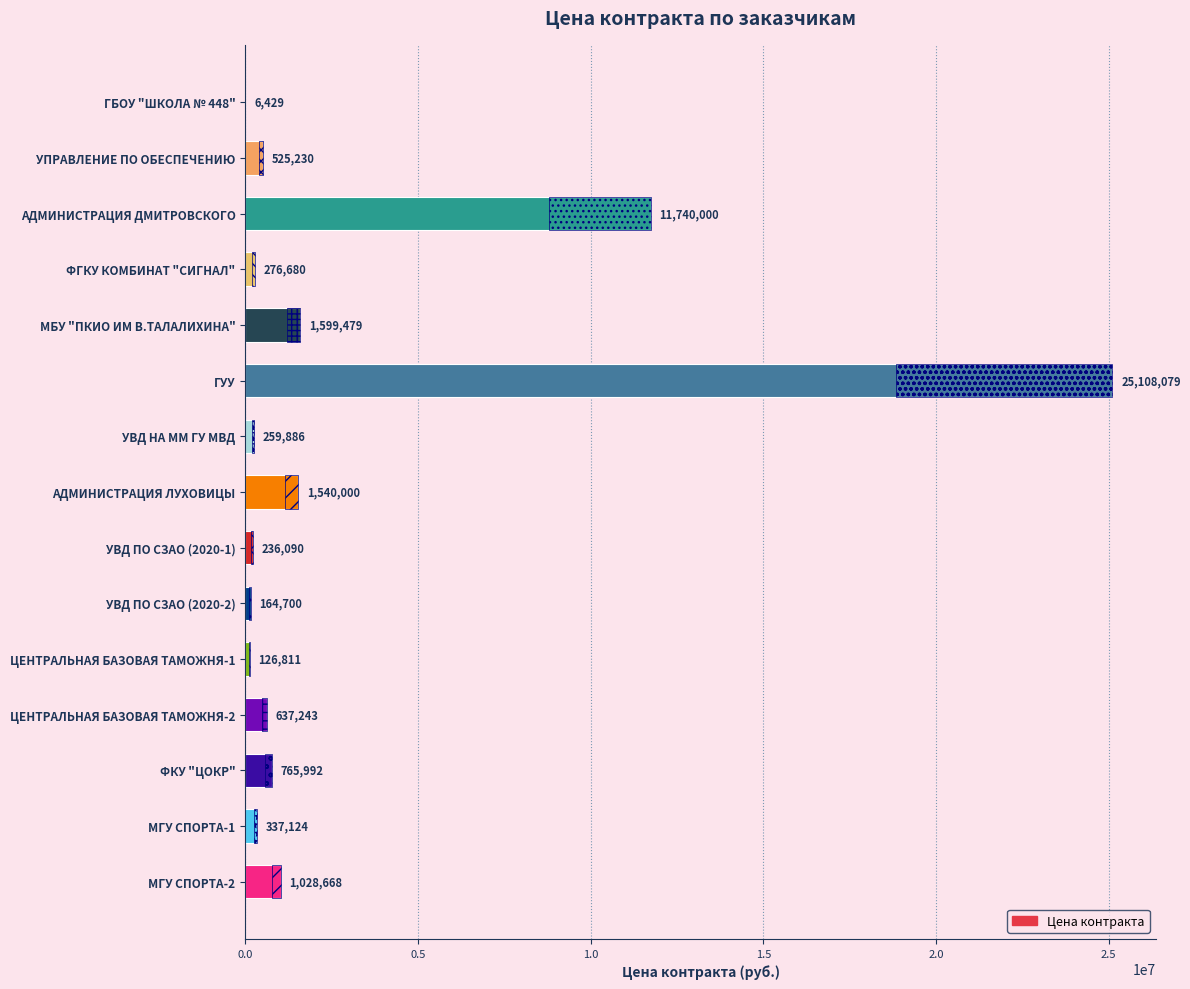

What value does the data have at МГУ СПОРТА-2?

1028667.6